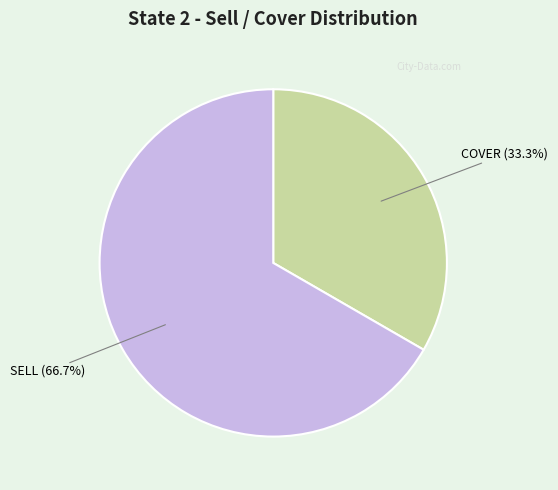

Is there any slice that represents more than half of the pie?

Yes